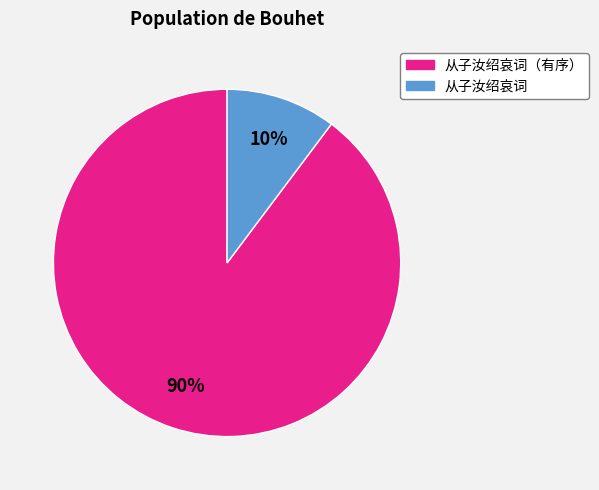

How many segments does this pie chart have?

2